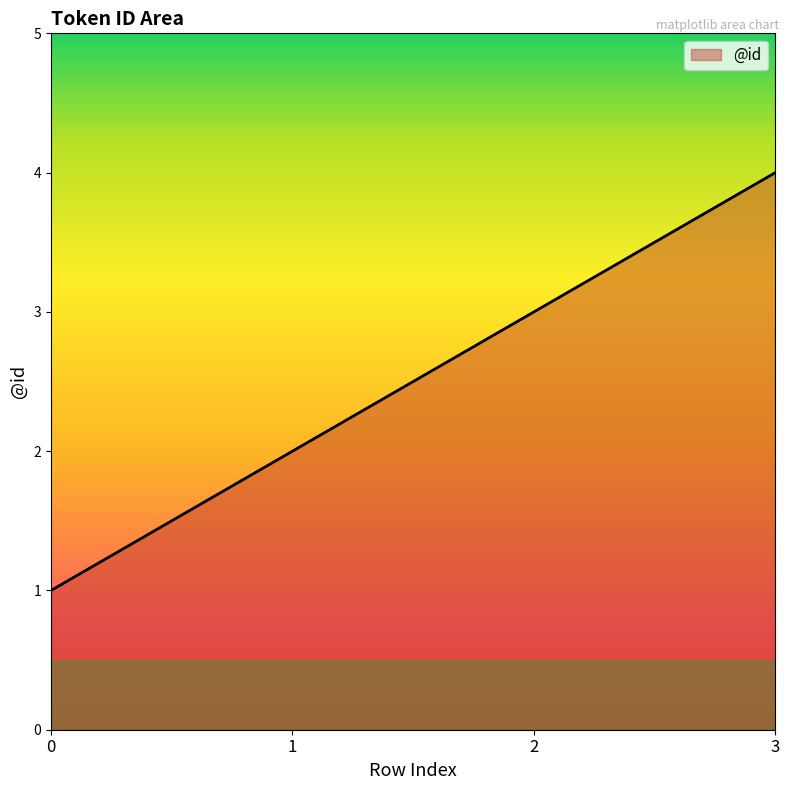

What is the ratio of the value at 0 to the value at 2?

0.3